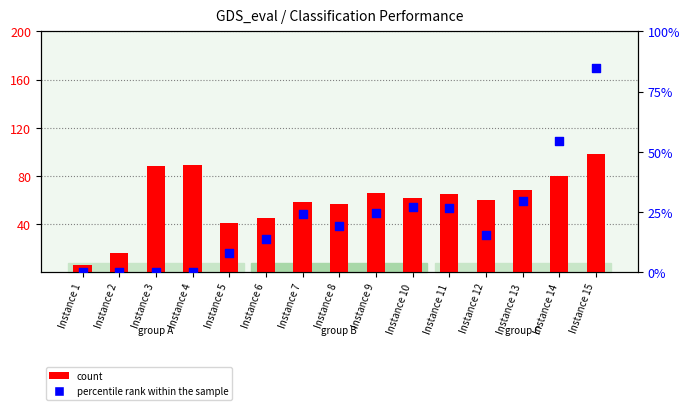

At which category is the sum across all series the highest?

Instance 15